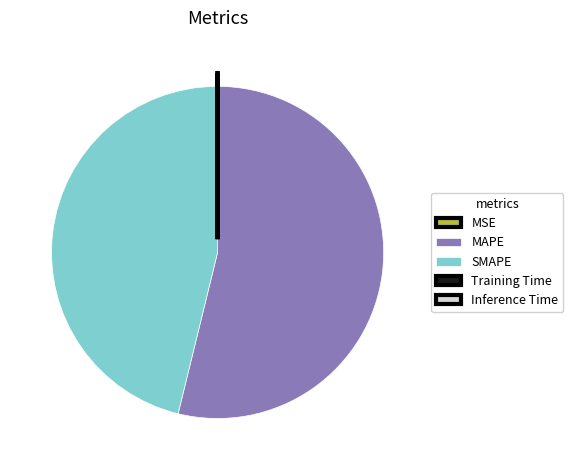

The SMAPE slice represents 53% of the pie. True or false?

False